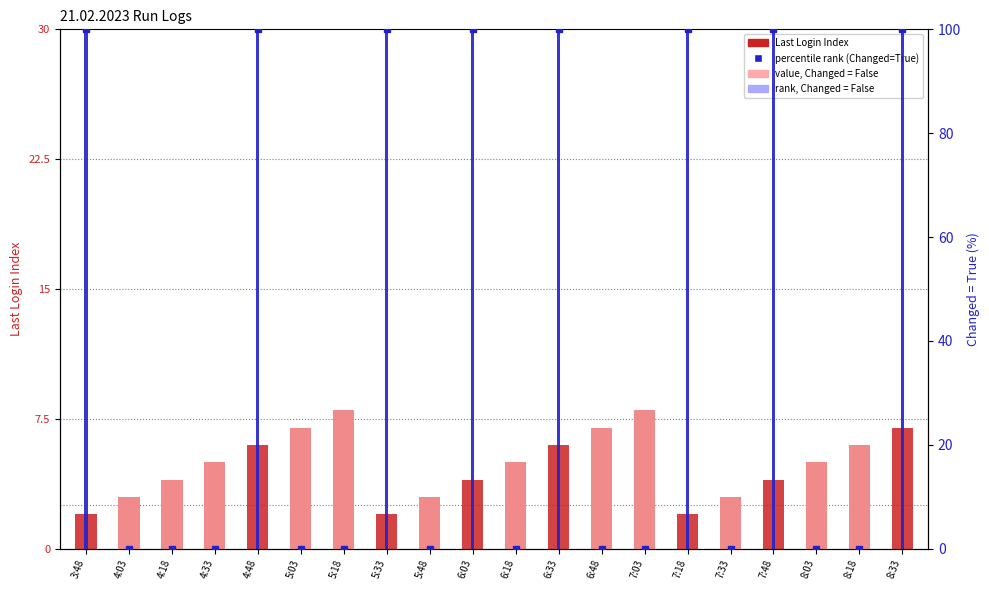

Is the value of value, Changed = False at 8:18 greater than the value of Last Login Index at 8:03?

Yes